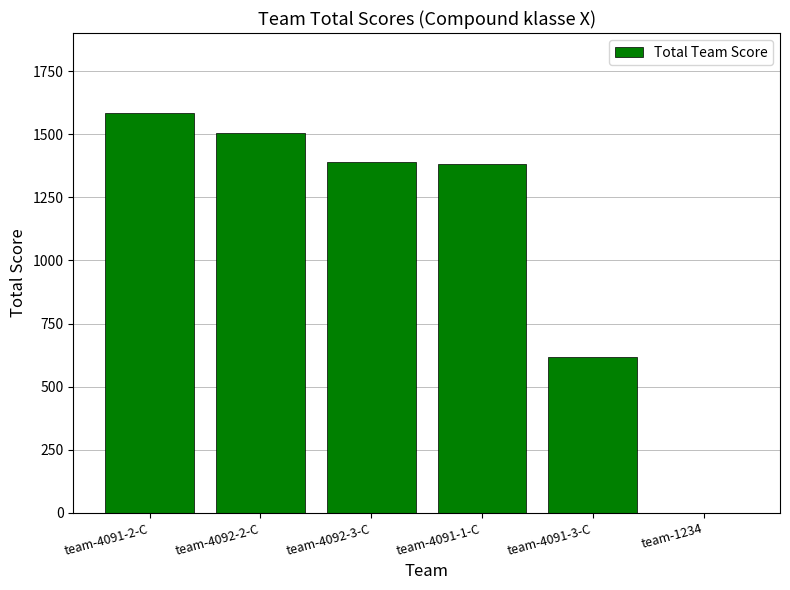

Is it true that the value at team-4092-3-C is 1391?

True